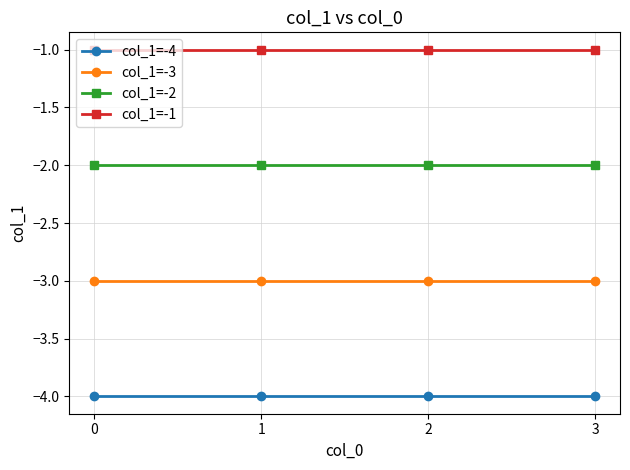

Reading left to right, transcribe all the data shown in this chart.

col_1=-4: -4	-4	-4	-4
col_1=-3: -3	-3	-3	-3
col_1=-2: -2	-2	-2	-2
col_1=-1: -1	-1	-1	-1